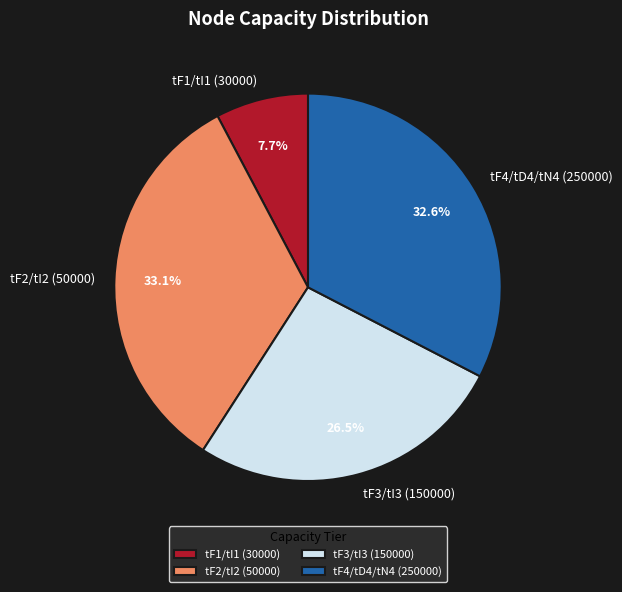

What portion of the pie excludes tF2/tI2 (50000)?

66.9%